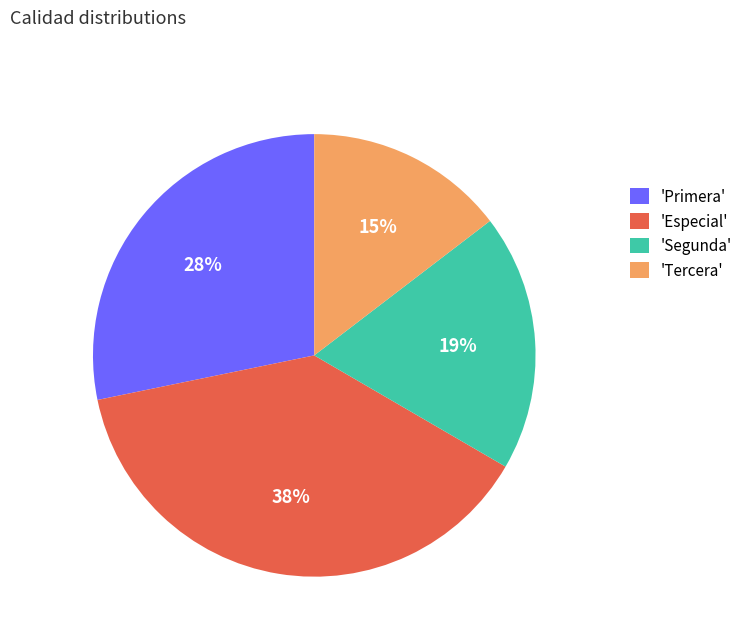

To the nearest percent, what is the combined percentage of 'Primera' and 'Segunda'?

47%